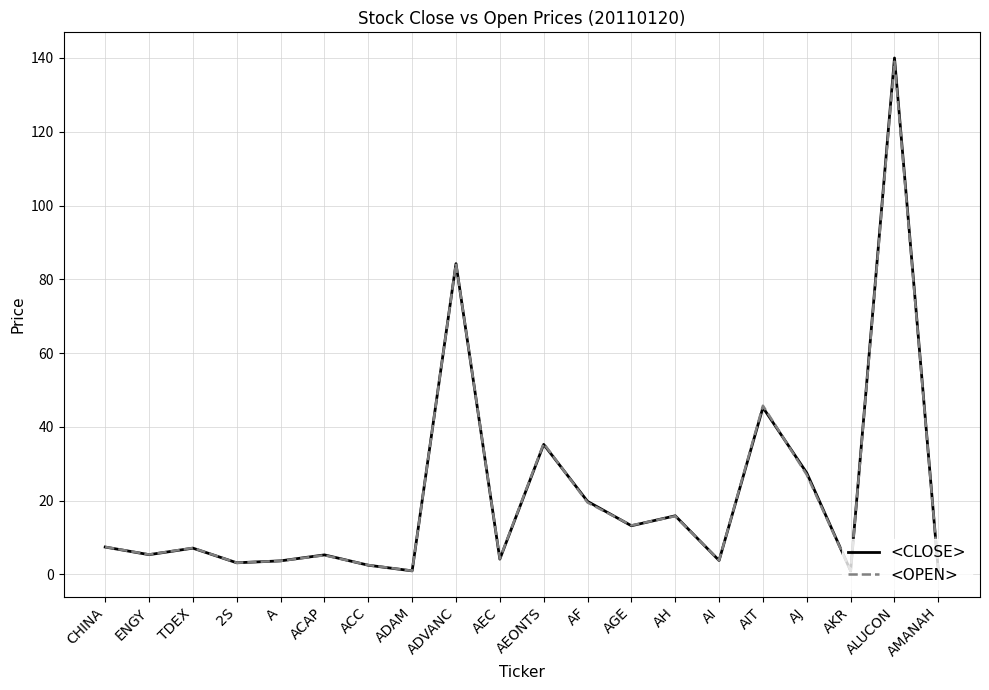

Which label corresponds to the largest value in the chart?

ALUCON